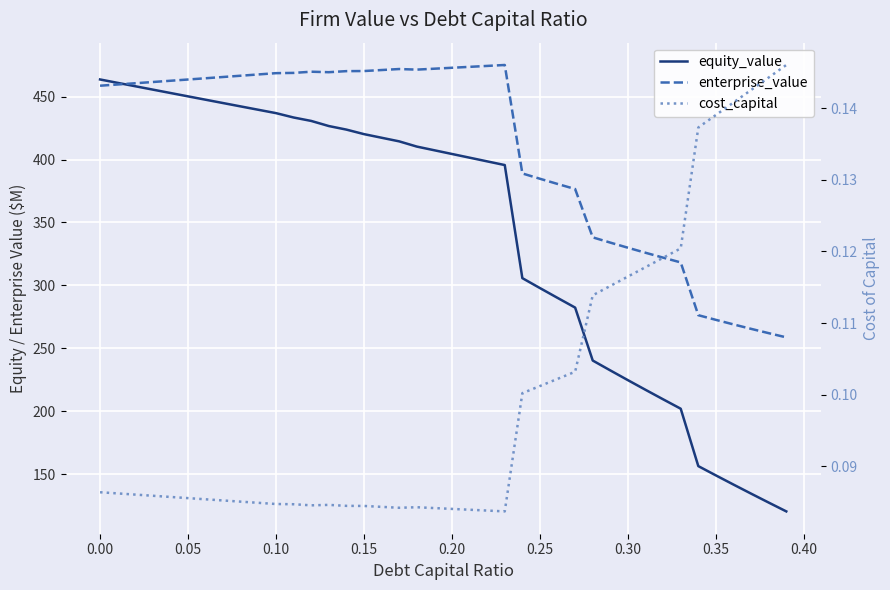

True or false: cost_capital has a value of 0.1 at 0.35.

True